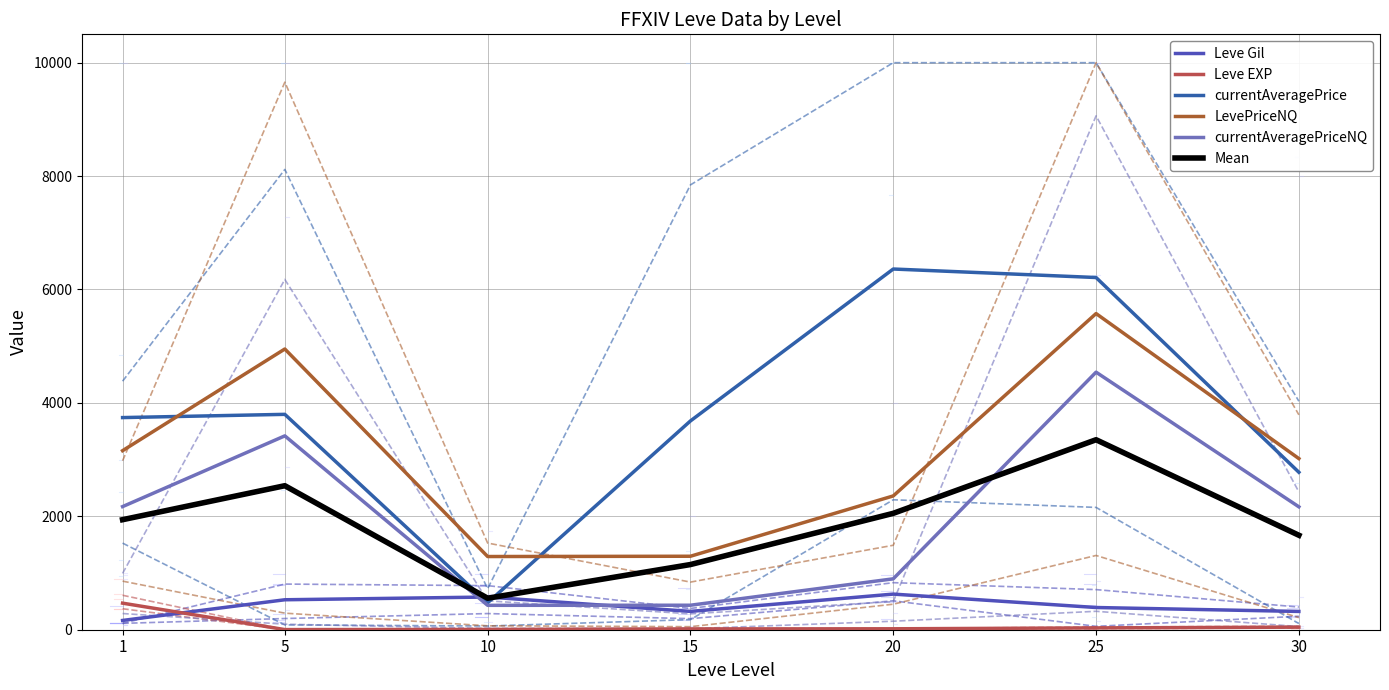

True or false: LevePriceNQ has a value of 3018.0 at 30.

True